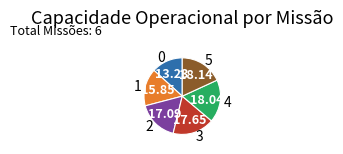

Does 2 account for over 50% of the chart?

No